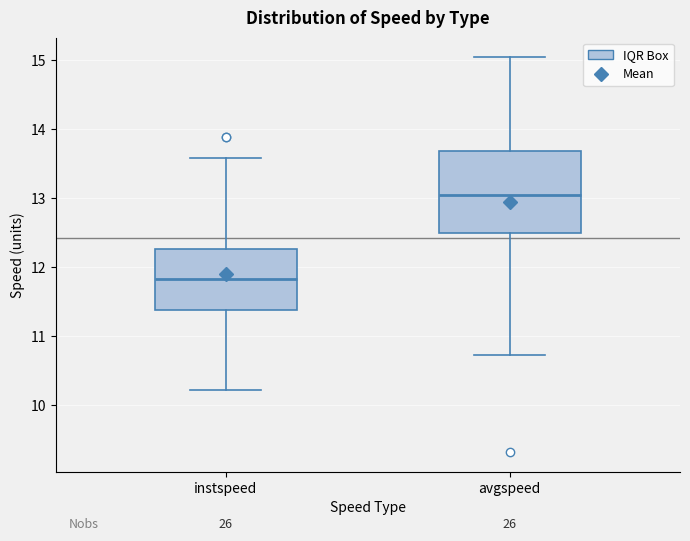

Which box's median line is the highest?

avgspeed